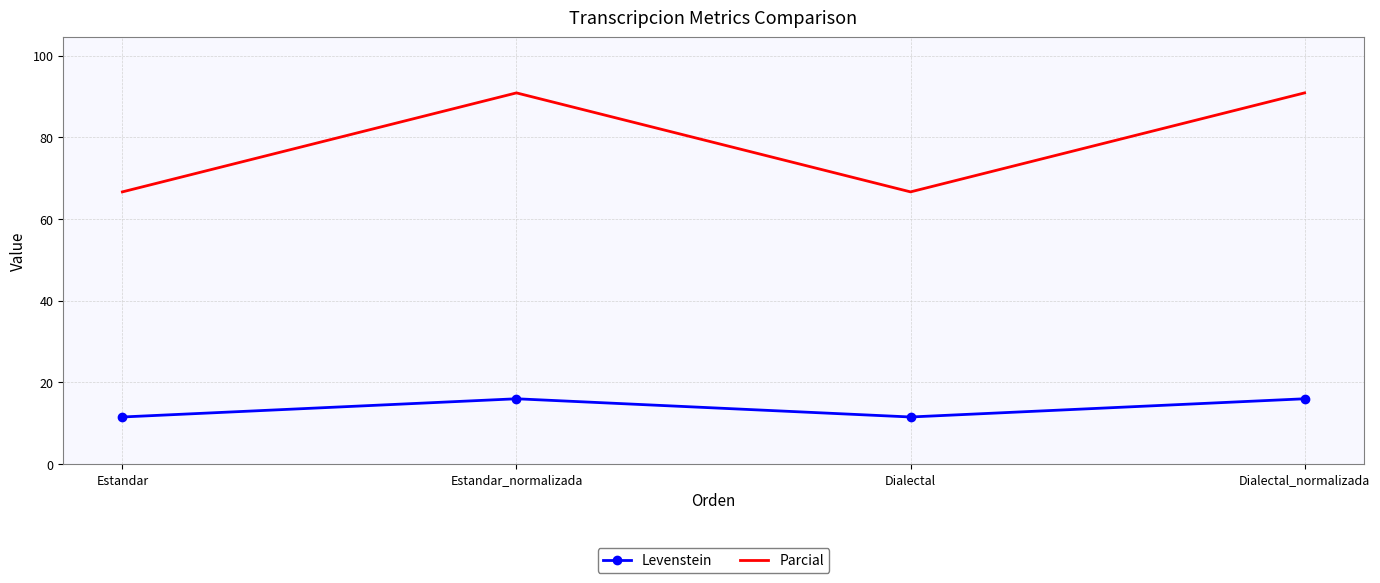

Between Dialectal and Dialectal_normalizada, which series saw the biggest shift?

Parcial